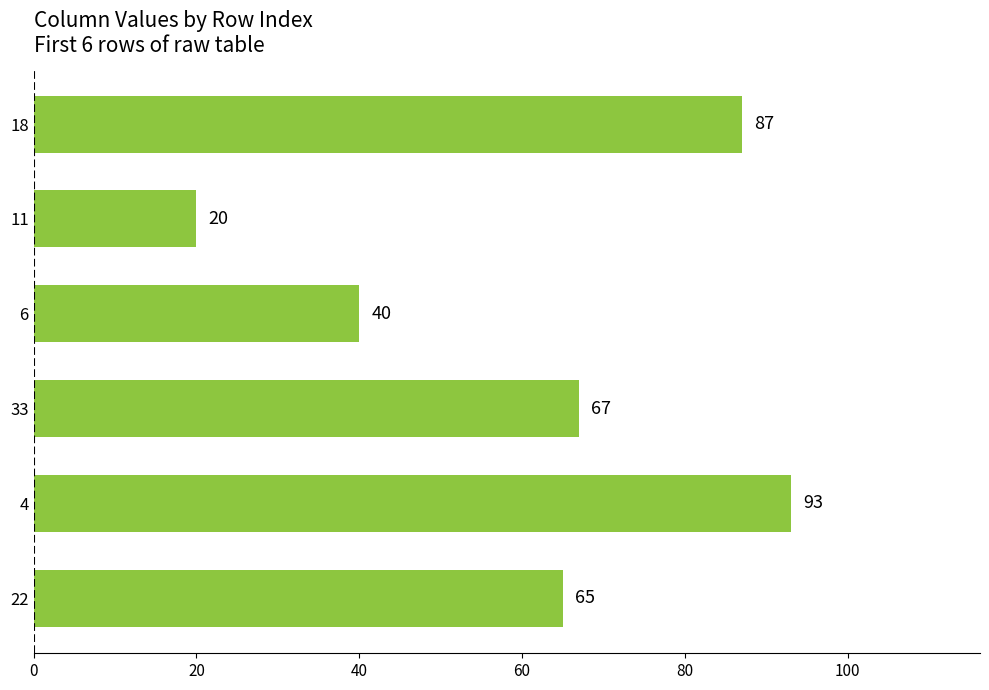

Rank the categories by value from lowest to highest.

11, 6, 22, 33, 18, 4